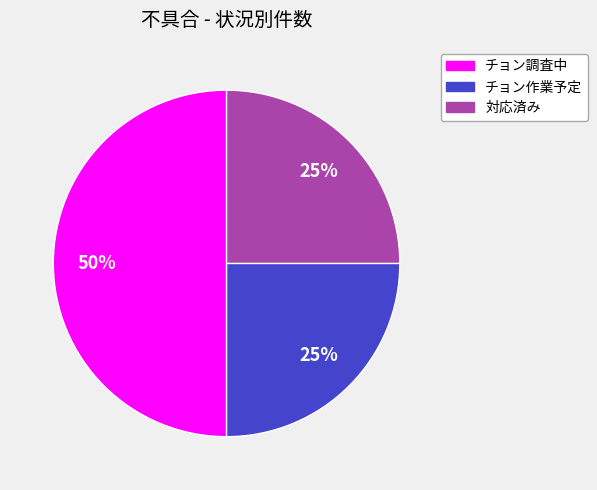

Which category has the biggest portion of the pie?

チョン調査中